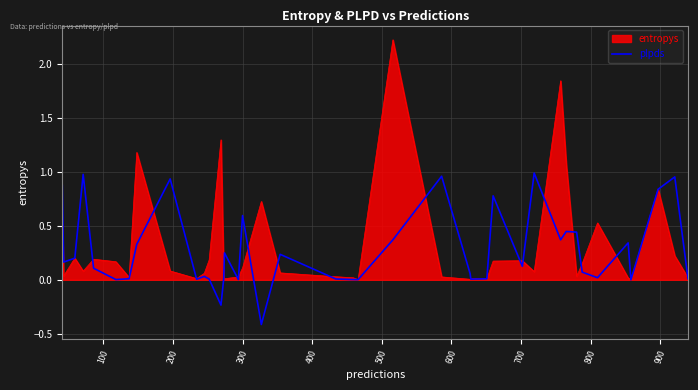

What is the smallest value displayed?

-0.4